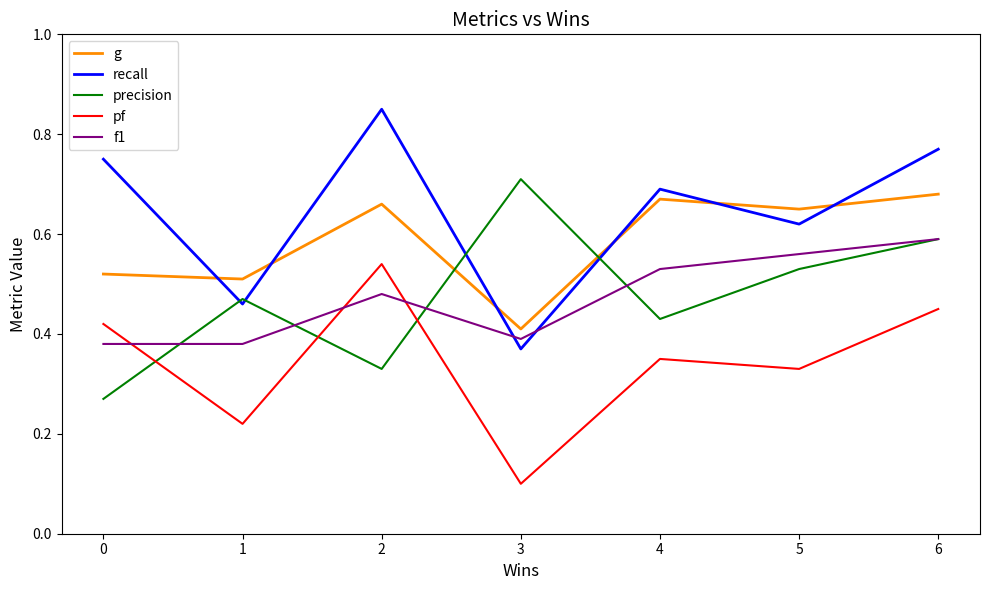

Which series changed the most between 1 and 5?

f1